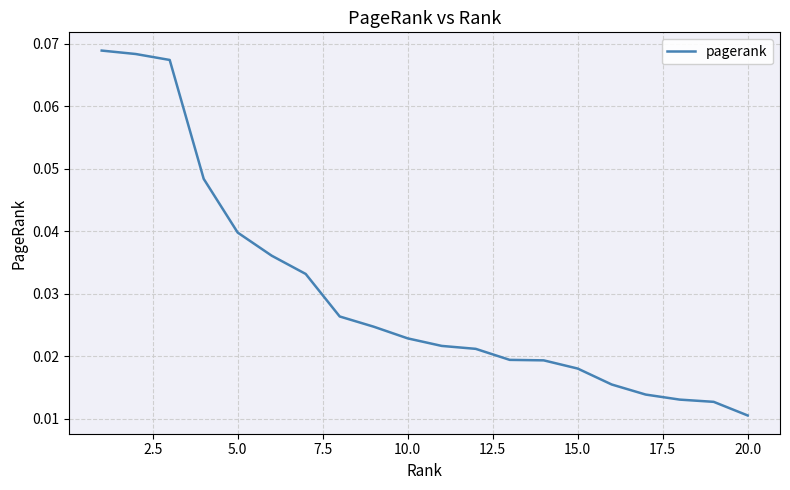

Does the chart have visible grid lines?

Yes